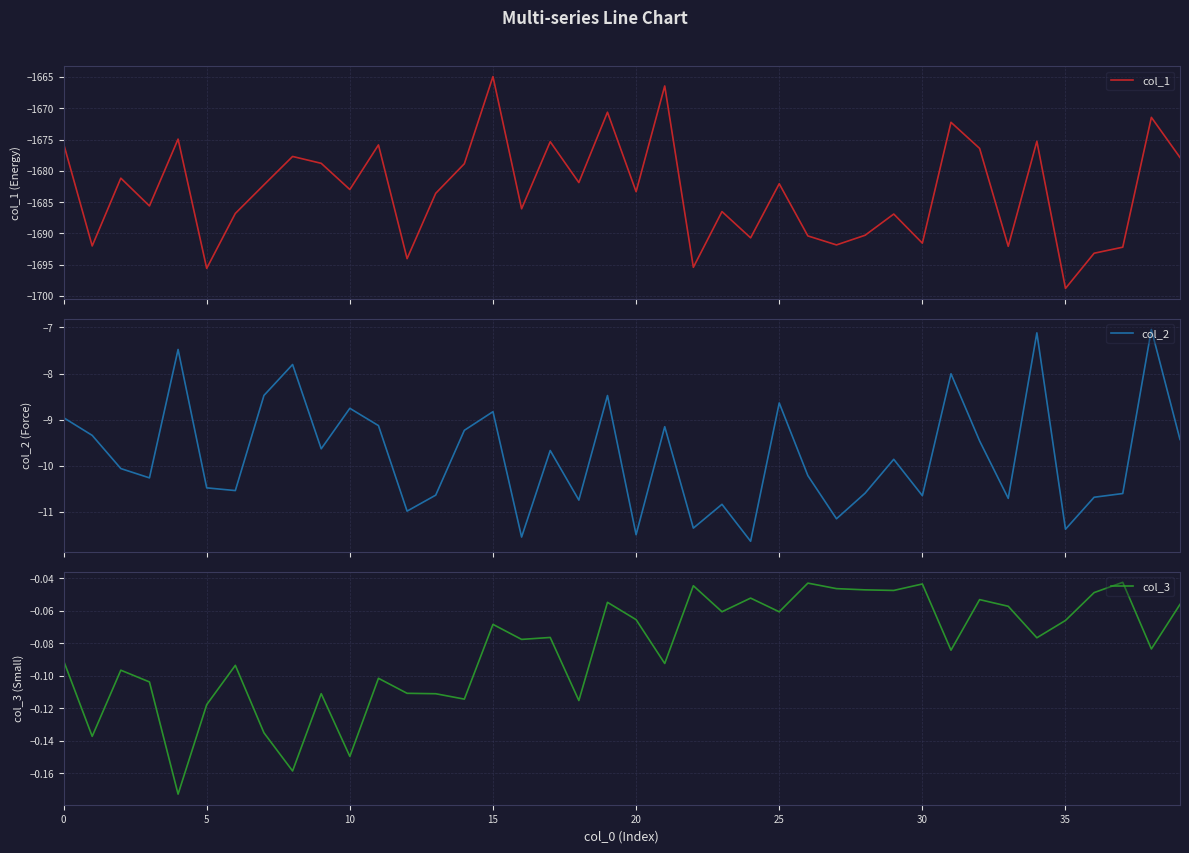

What is the minimum value shown in the chart?

-1698.8